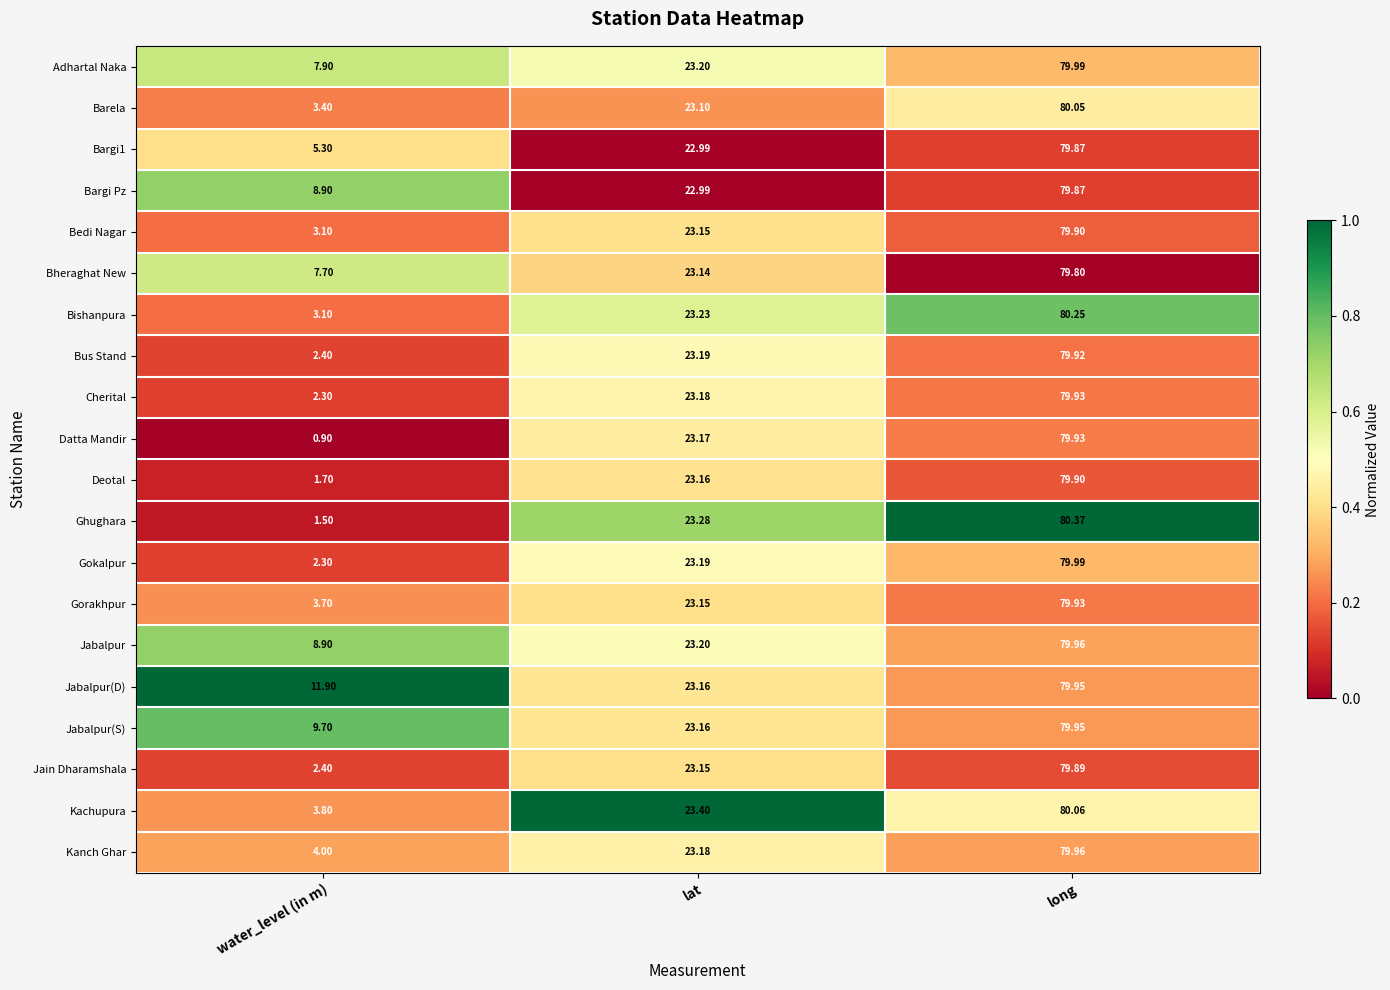

Rank the categories by Jabalpur value from lowest to highest.

water_level (in m), lat, long